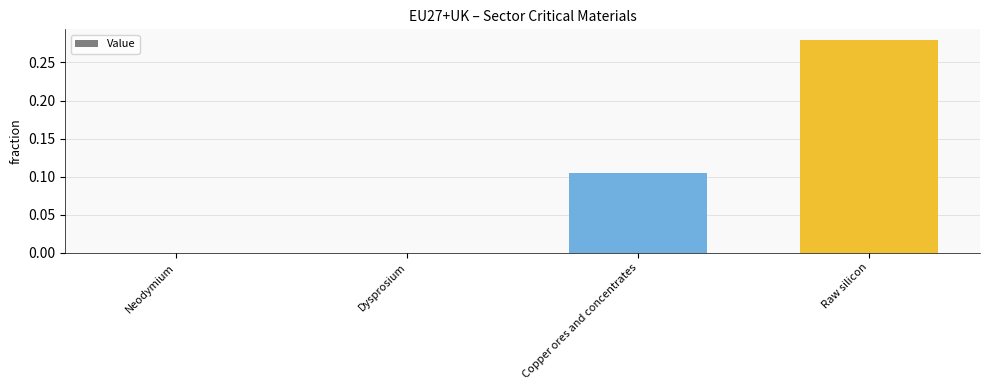

Between Dysprosium and Copper ores and concentrates, which is larger?

Copper ores and concentrates